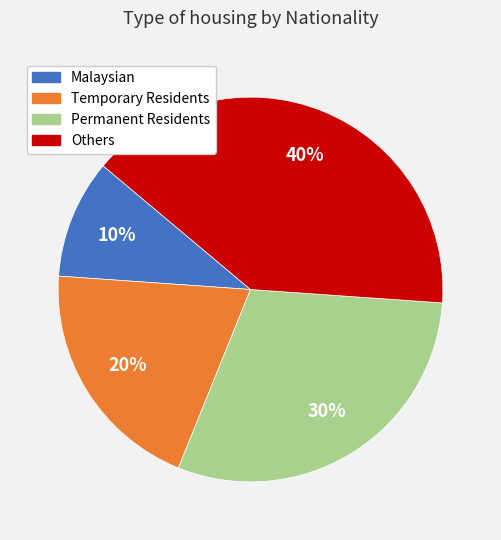

Is it true that Permanent Residents is 22% of the pie?

False